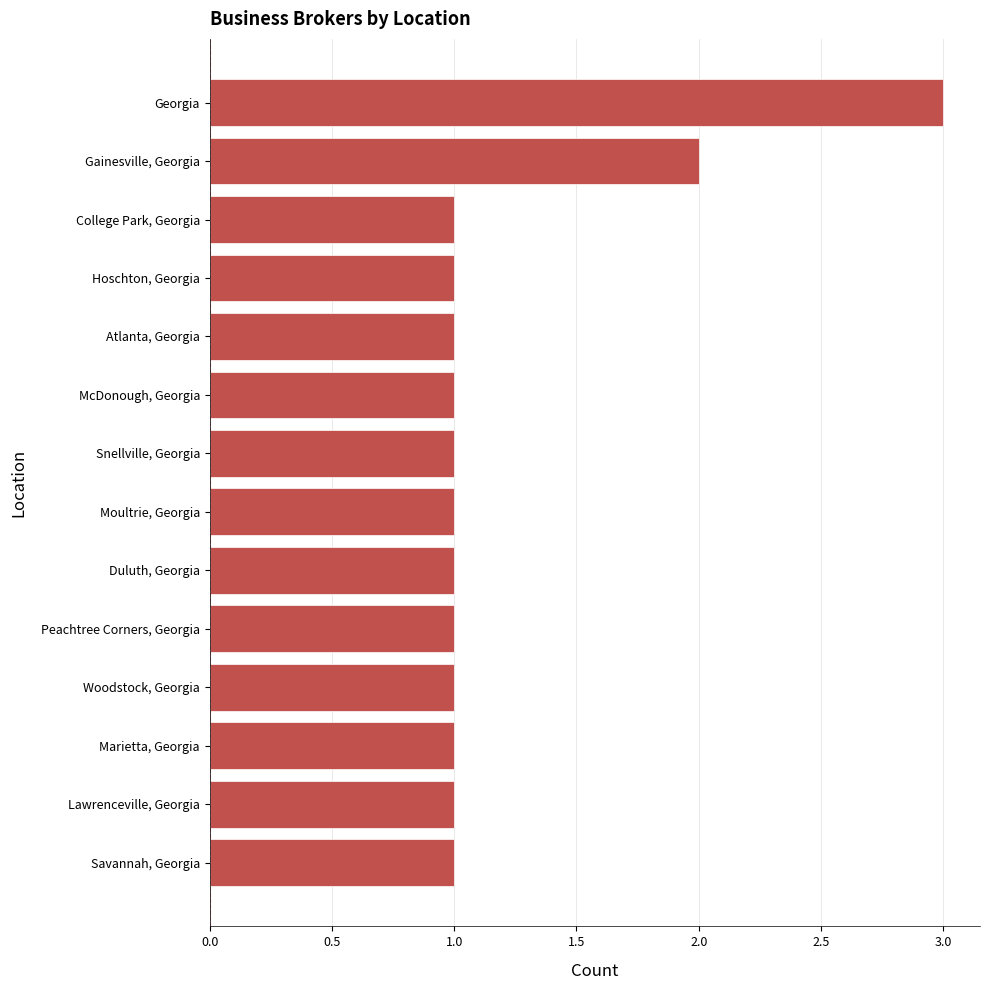

Which category has the highest value across all series?

Georgia